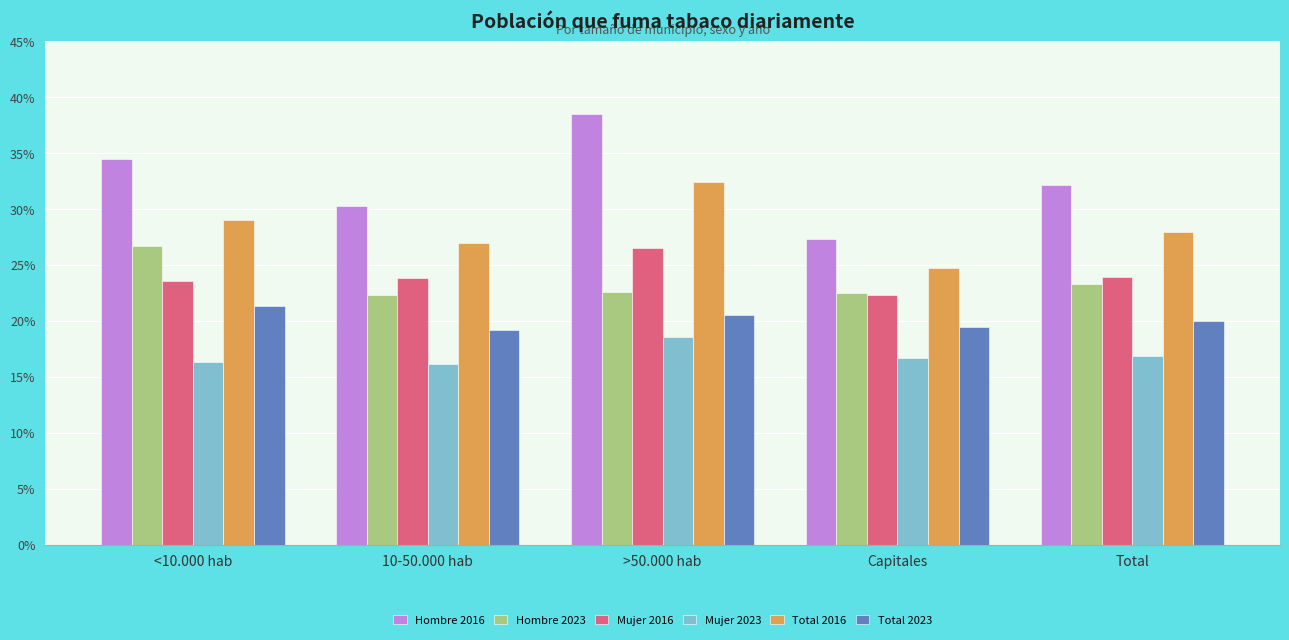

What are all the series names shown in the legend?

Hombre 2016, Hombre 2023, Mujer 2016, Mujer 2023, Total 2016, Total 2023